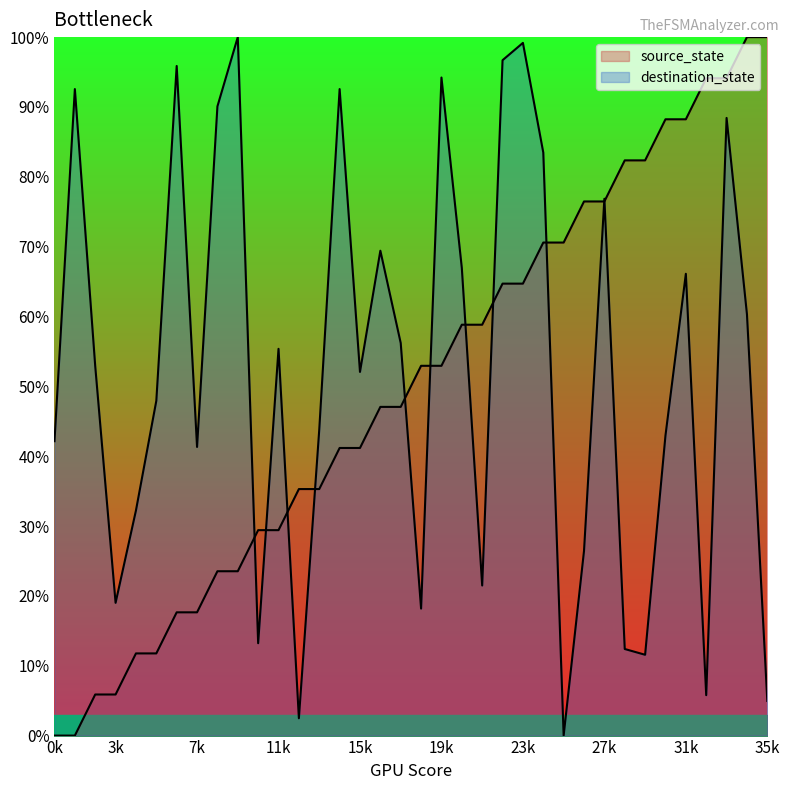

How many intersections are there between source_state and destination_state?

11